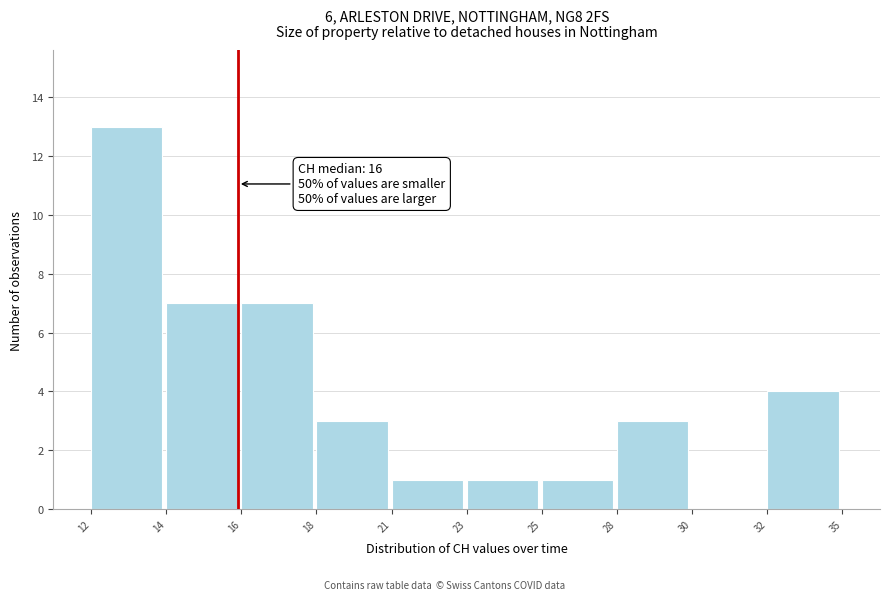

Reading left to right, what are all the values shown in this chart?

12=13	14=7	16=7	18=3	21=1	23=1	25=1	28=3	30=0	32=4